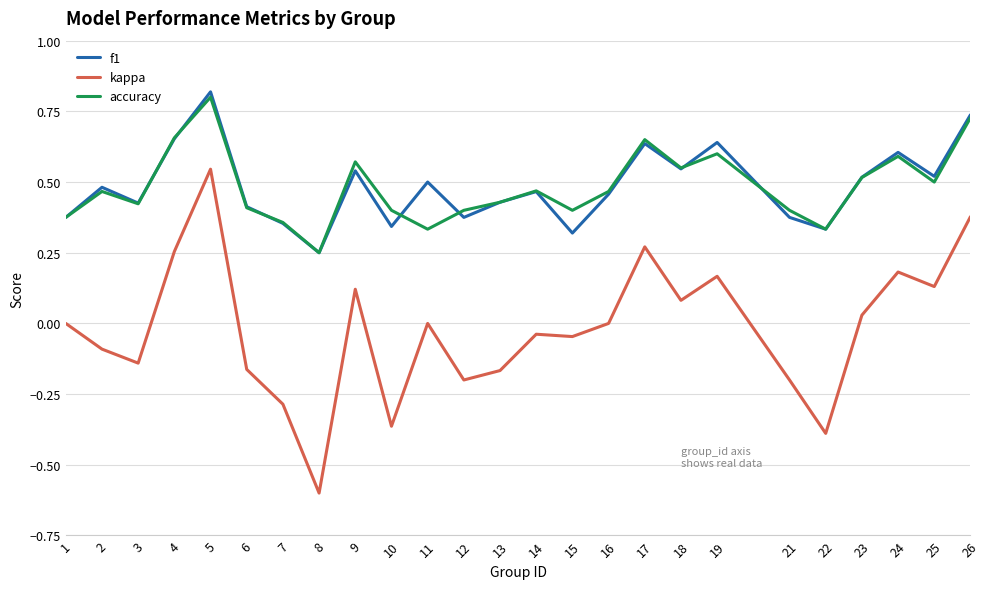

What is the smallest value displayed?

-0.6